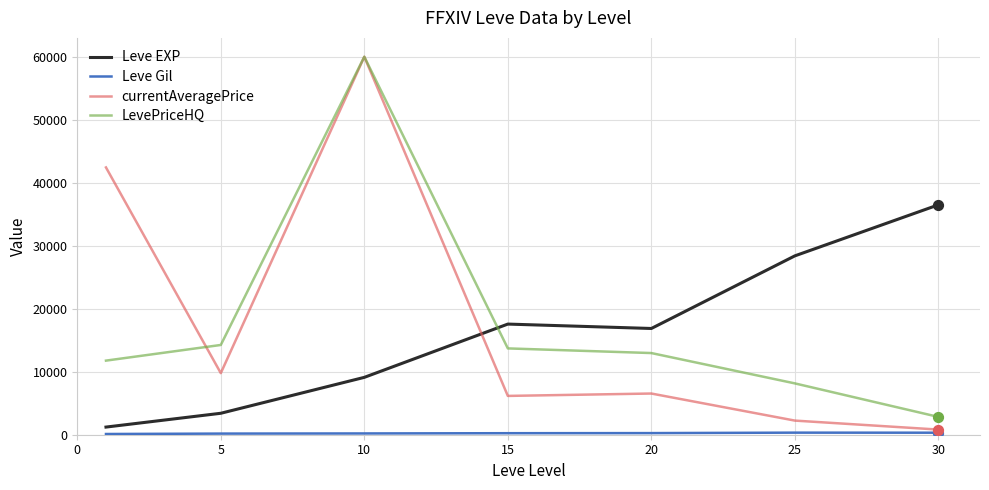

Which series has the widest spread of values?

currentAveragePrice